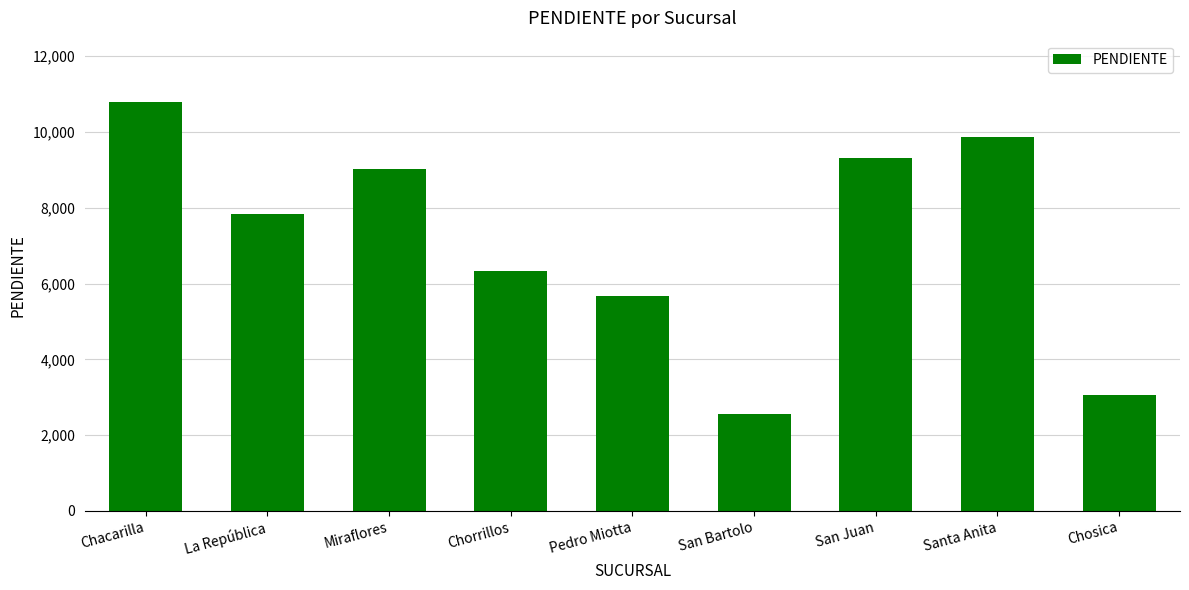

List the labels in order of value, largest first.

Chacarilla, Santa Anita, San Juan, Miraflores, La República, Chorrillos, Pedro Miotta, Chosica, San Bartolo